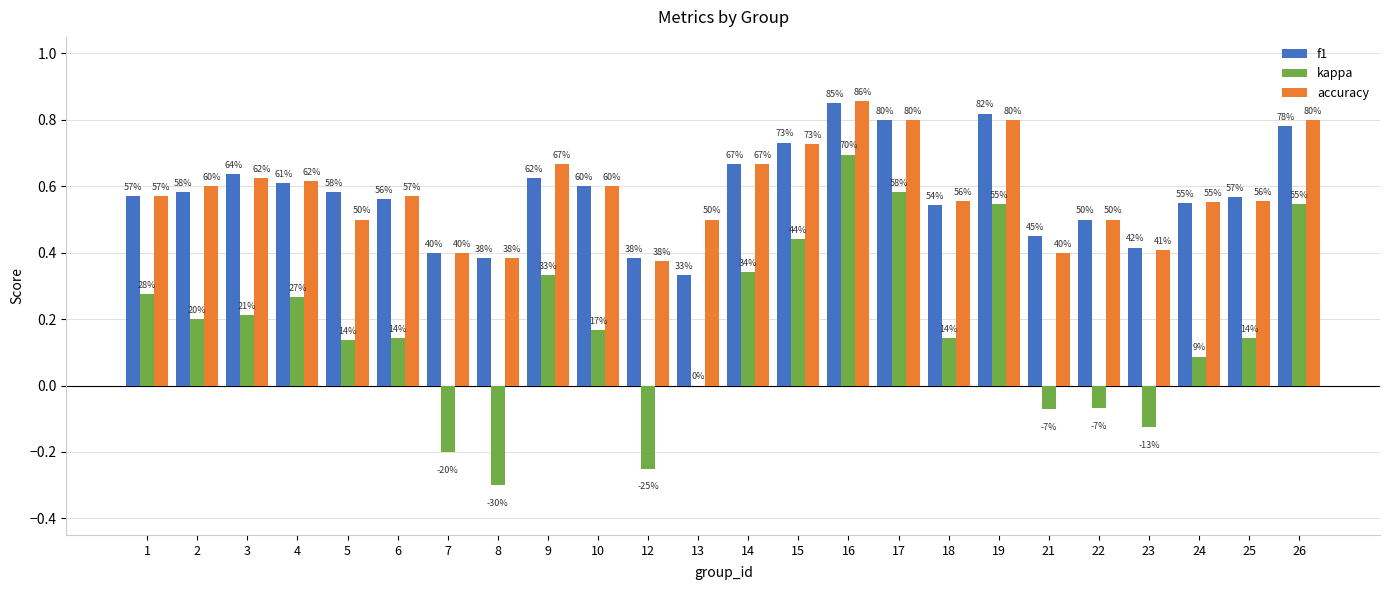

What are all the series names shown in the legend?

f1, kappa, accuracy